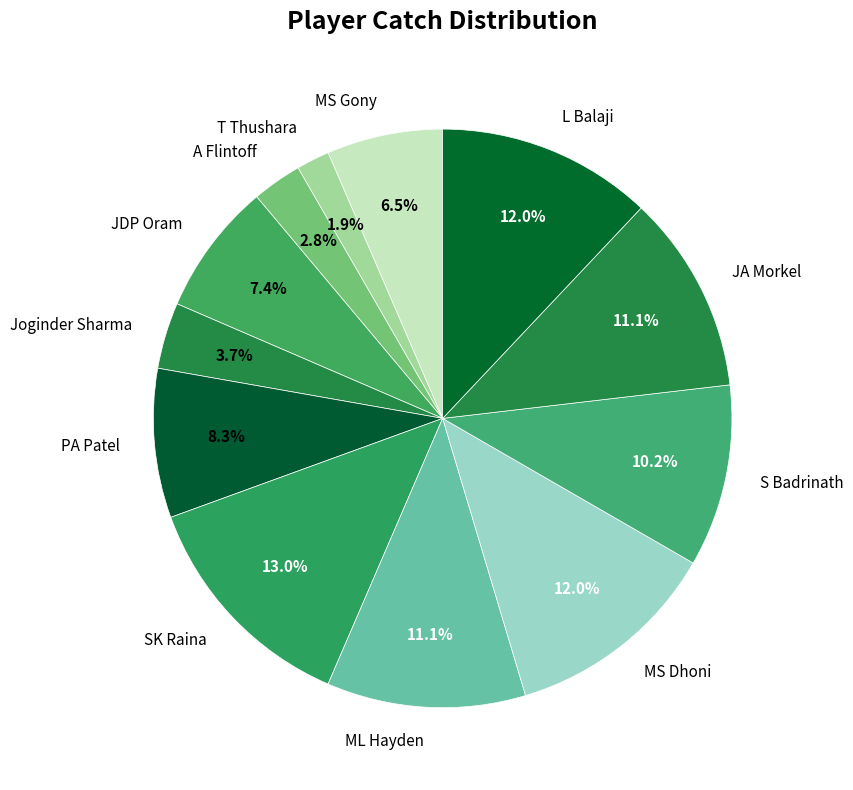

Between A Flintoff and Joginder Sharma, which is larger?

Joginder Sharma